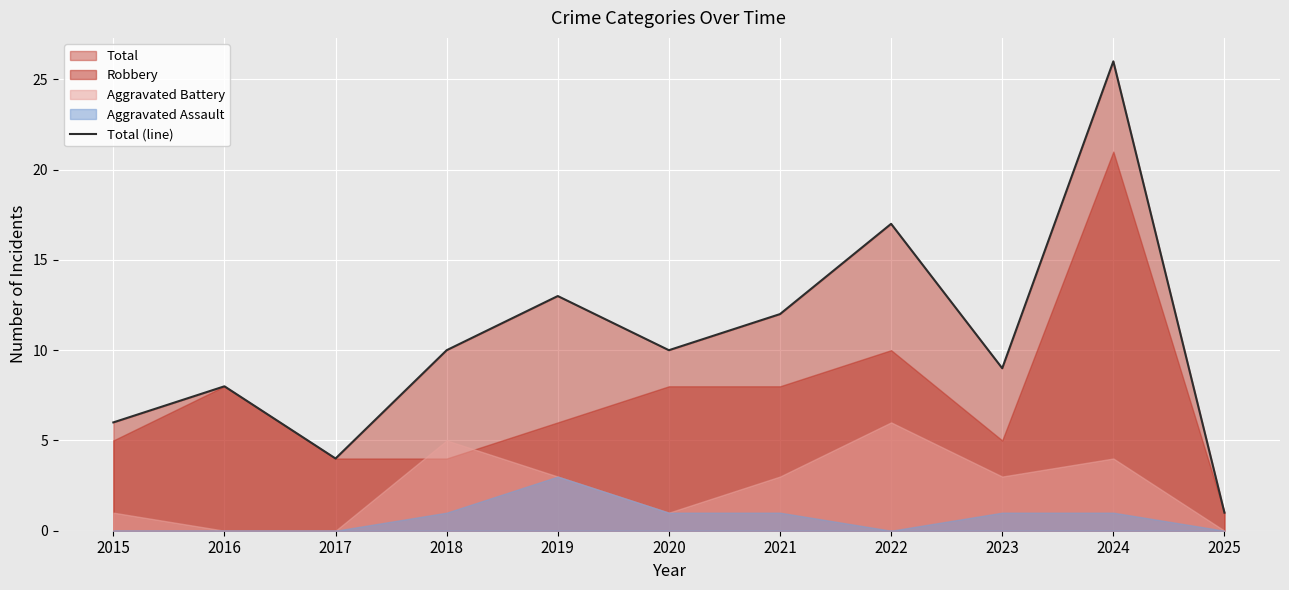

What is the average value?

11